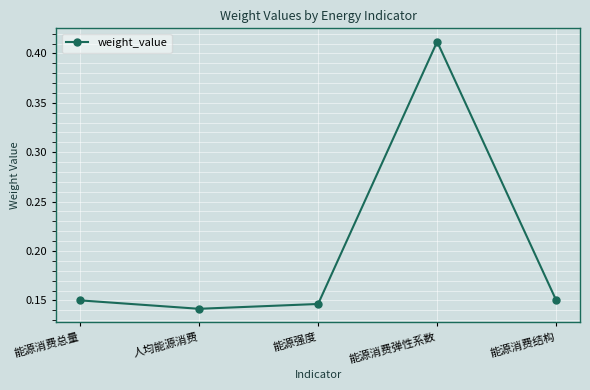

True or false: the data has more than 1 interior local peaks.

False